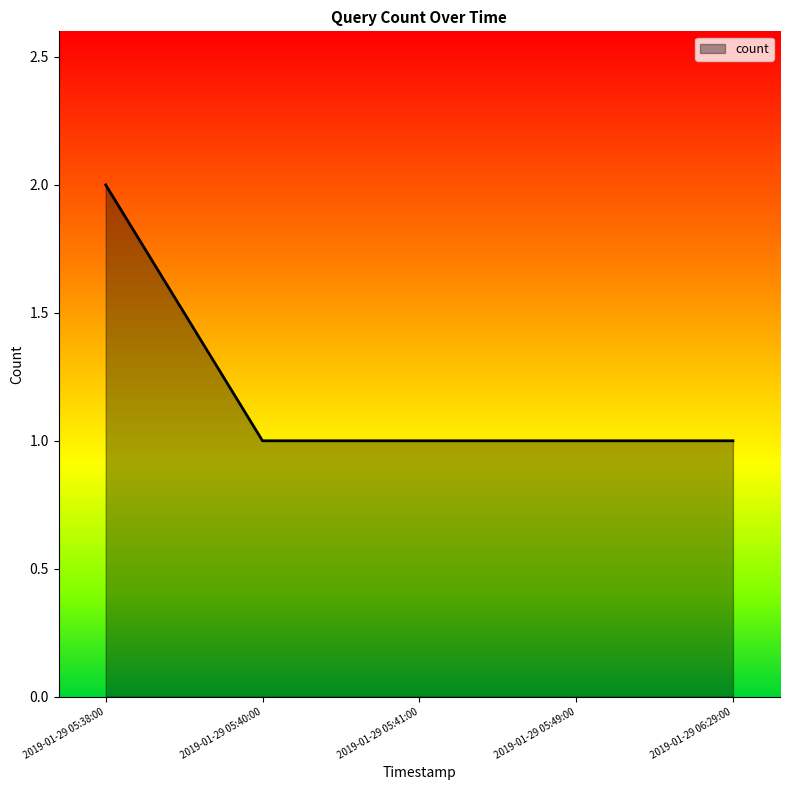

Approximately how many times larger is the value at 2019-01-29 05:40:00 compared to 2019-01-29 05:41:00?

1.0